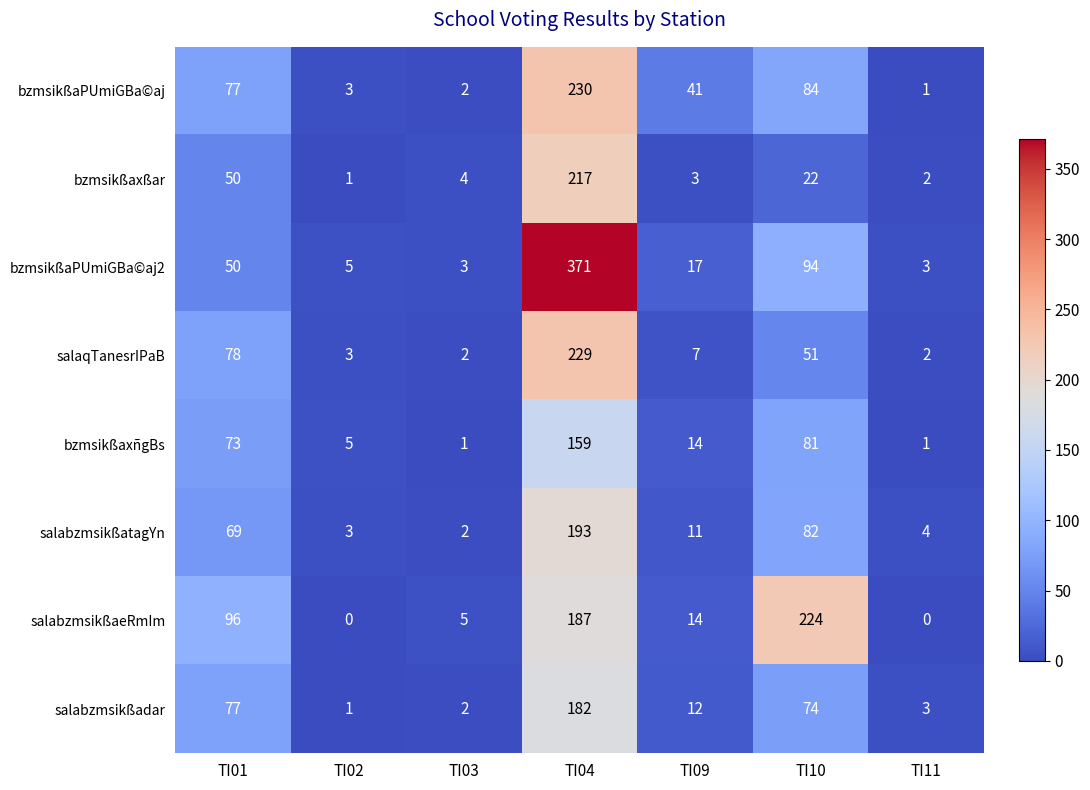

What is the total value across all series at TI01?

570